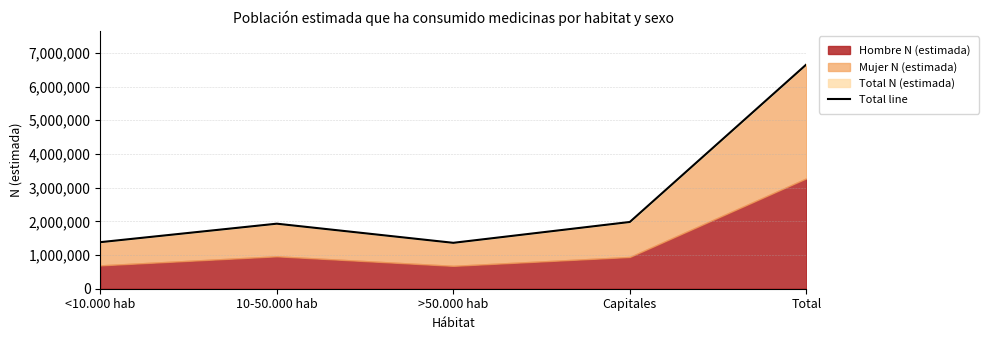

Reading left to right, transcribe all the data shown in this chart.

1381345	1930193	1362350	1980834	6654722